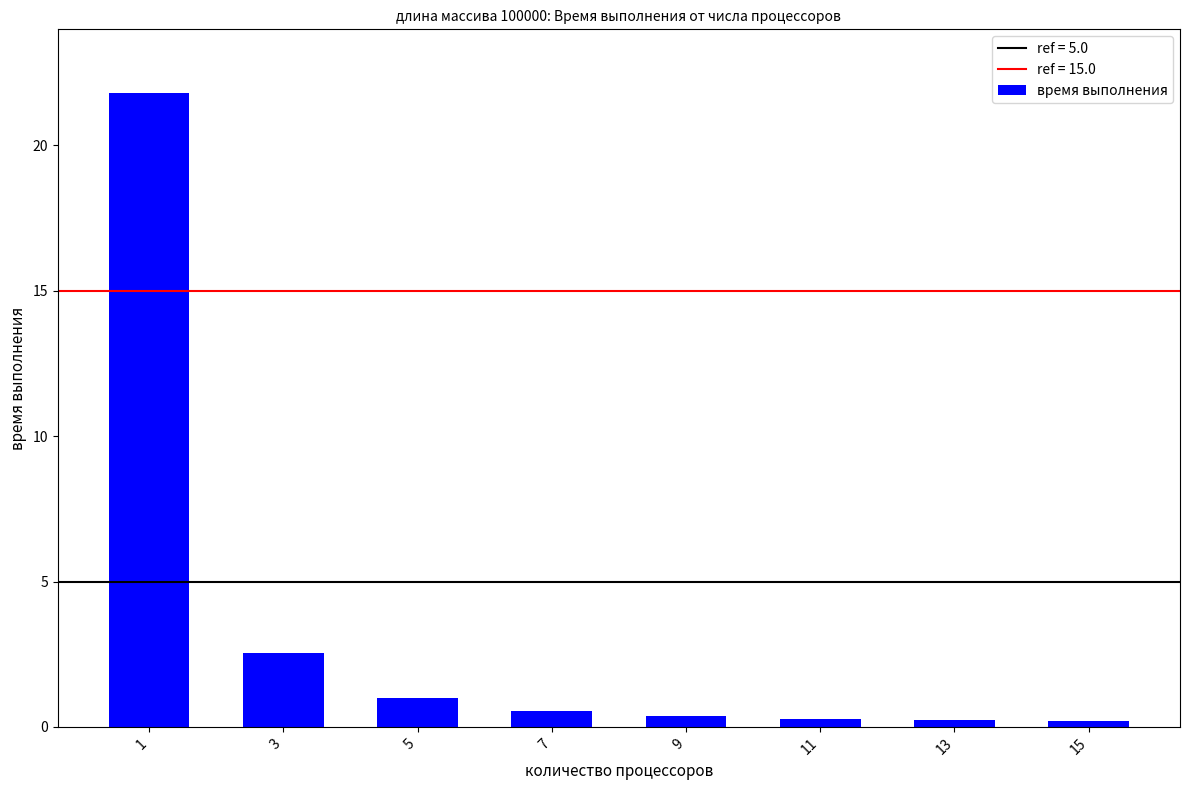

Is it true that the value at 3 is 3.4?

False